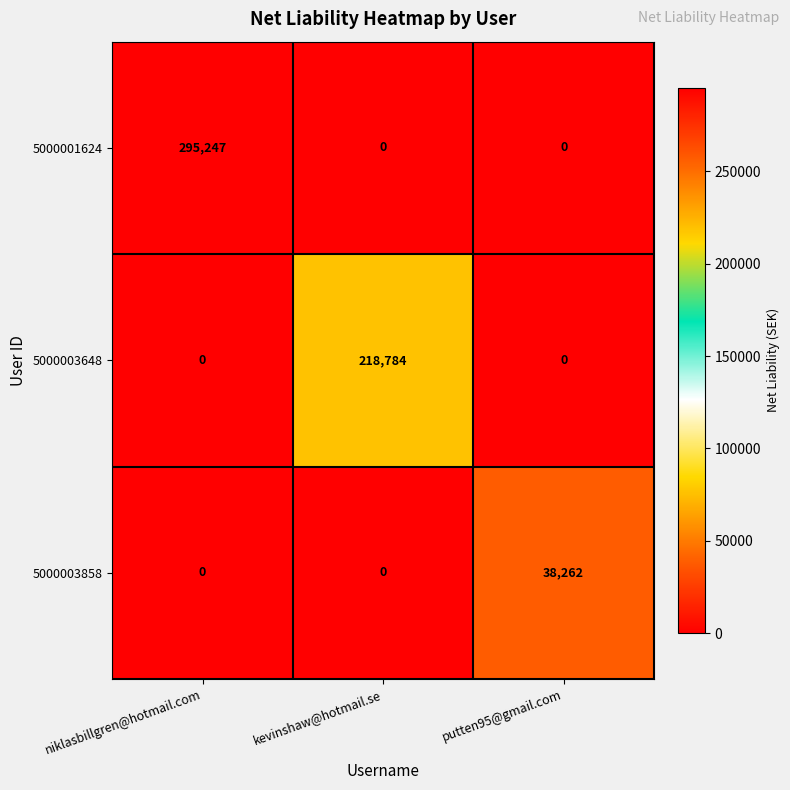

What is the maximum value for 5000001624?

295247